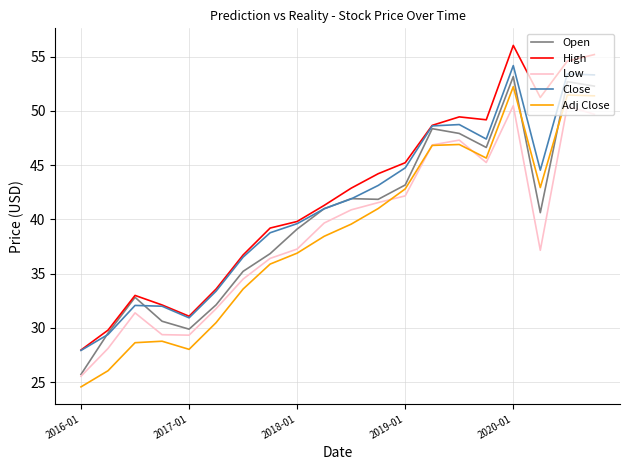

What is the highest value of the Close series?

54.2